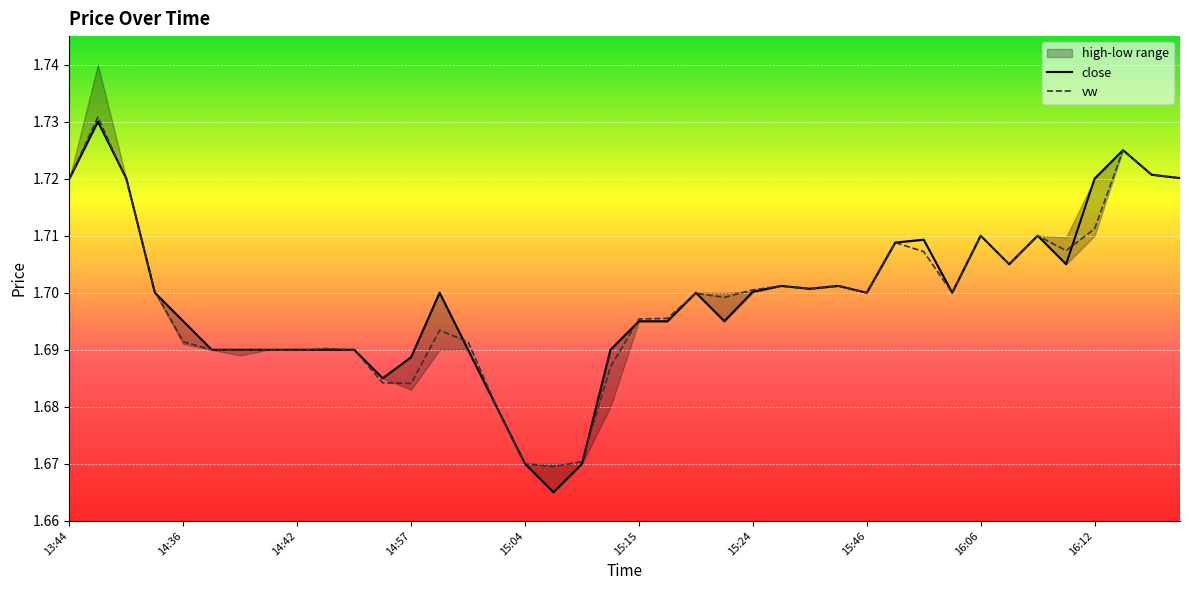

What is the sum of all low values?

68.0